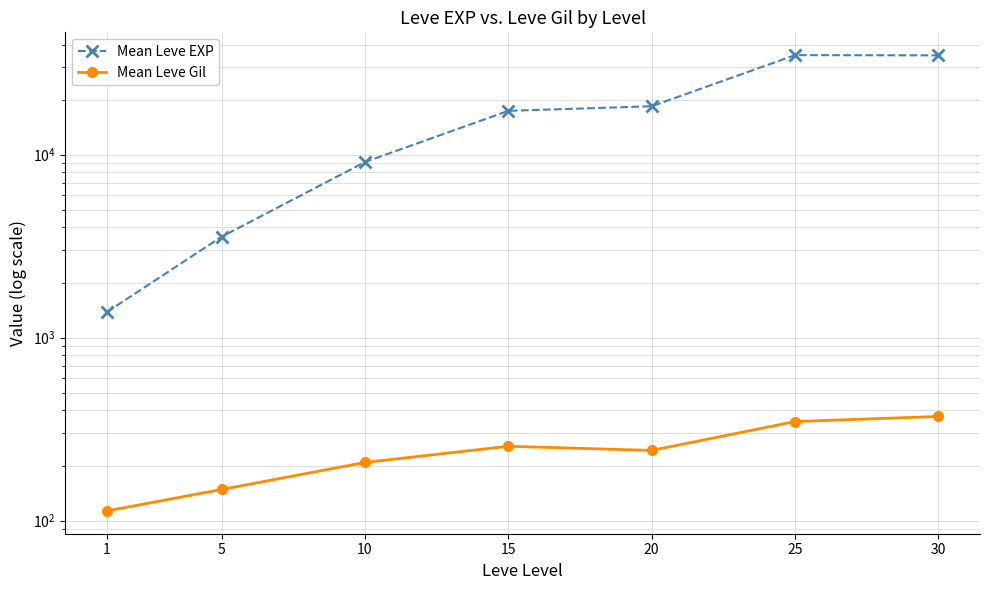

What is the sum of the Mean Leve EXP values at 5 and 1?

4938